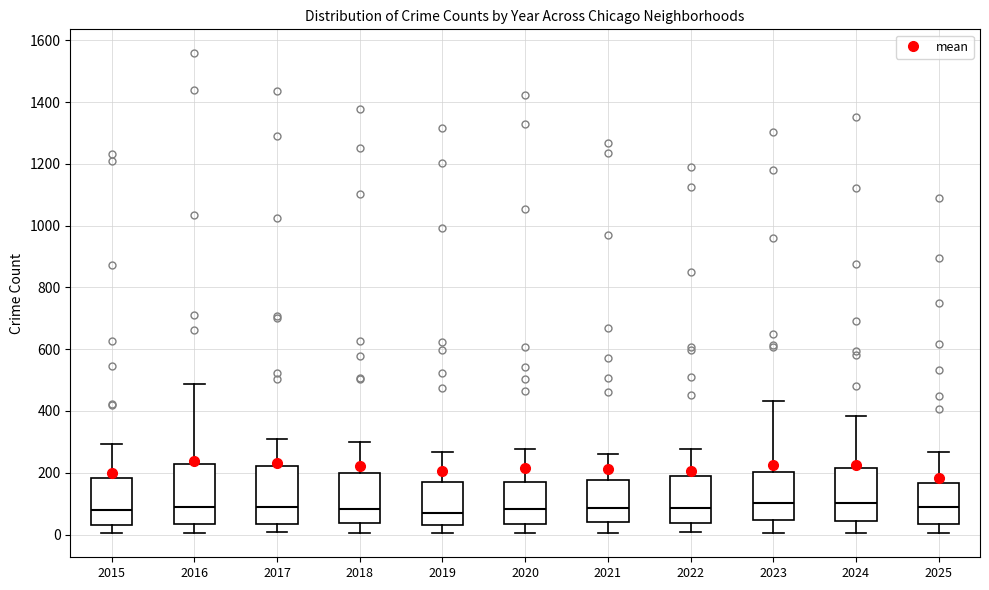

Reading left to right, transcribe this box plot: for each box, give where its median line is, the range the box spans, and where its two whiskers end, as read against the y-axis. The values are not printed on the chart, so give them approximately, as read against the axis.

2015: median 80, box 40 to 180, whiskers 0 to 300
2016: median 80, box 40 to 220, whiskers 0 to 480
2017: median 80, box 40 to 220, whiskers 0 to 300
2018: median 80, box 40 to 200, whiskers 0 to 300
2019: median 80, box 20 to 160, whiskers 0 to 260
2020: median 80, box 40 to 180, whiskers 0 to 280
2021: median 80, box 40 to 180, whiskers 0 to 260
2022: median 80, box 40 to 200, whiskers 0 to 280
2023: median 100, box 40 to 200, whiskers 0 to 440
2024: median 100, box 40 to 220, whiskers 0 to 380
2025: median 80, box 40 to 160, whiskers 0 to 260